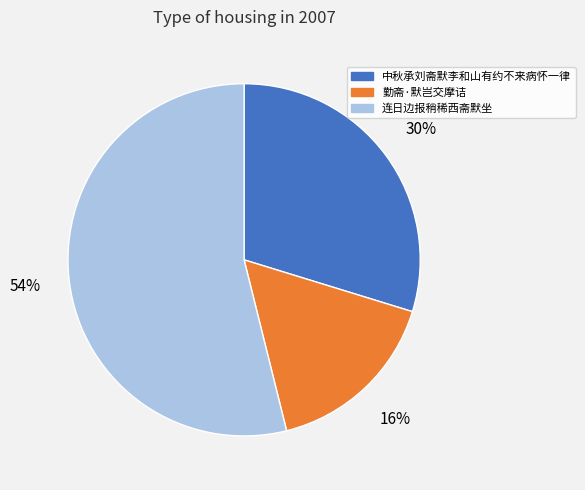

To the nearest percent, what is the difference between the largest and smallest slice percentages?

38%